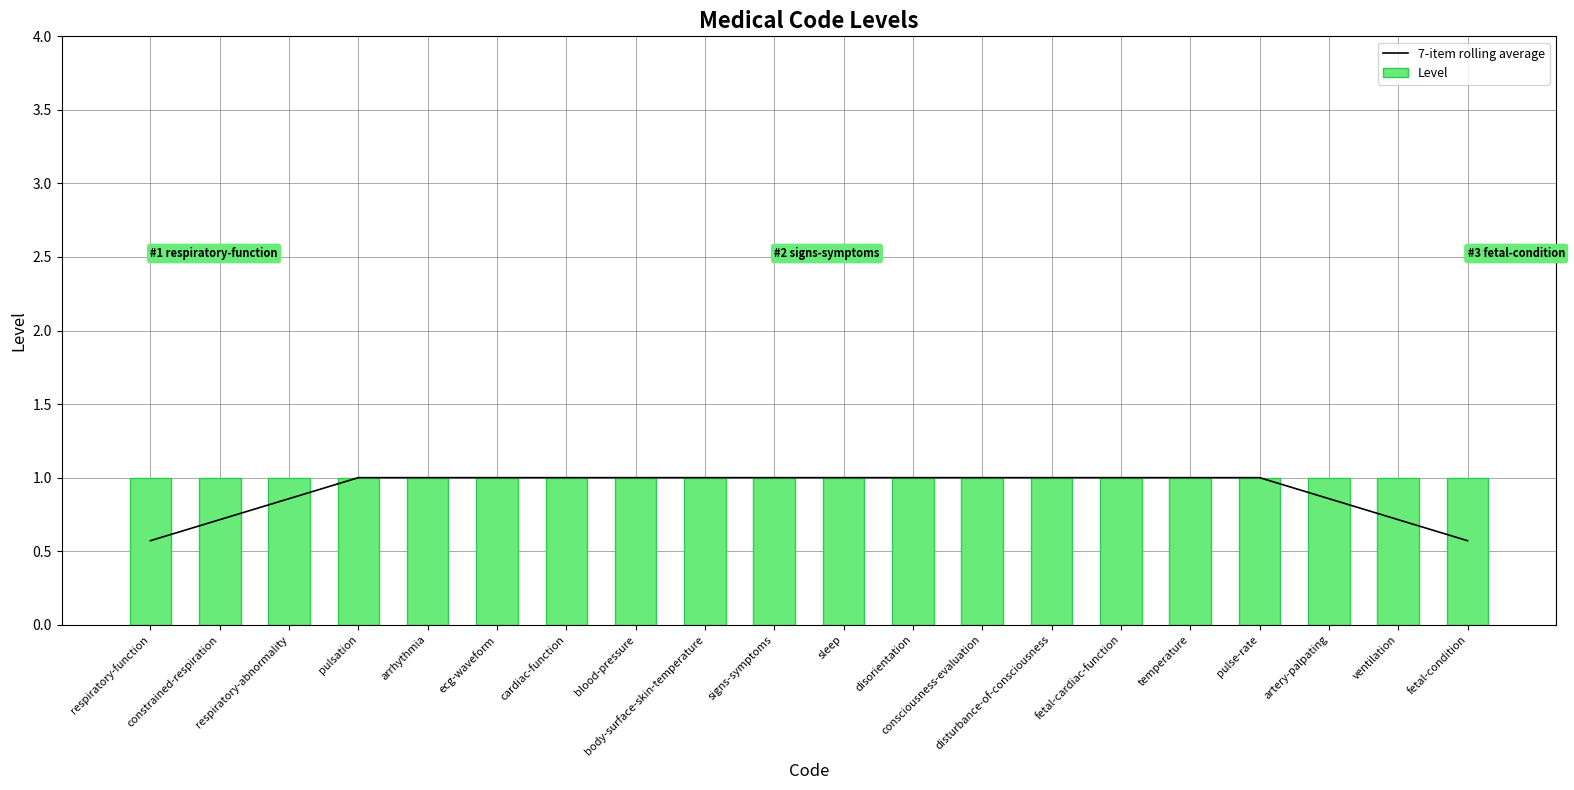

Reading left to right, list all the values displayed in this chart.

7-item rolling average: 0.6	0.7	0.9	1.0	1.0	1.0	1.0	1.0	1.0	1.0	1.0	1.0	1.0	1.0	1.0	1.0	1.0	0.9	0.7	0.6
Level: 1.0	1.0	1.0	1.0	1.0	1.0	1.0	1.0	1.0	1.0	1.0	1.0	1.0	1.0	1.0	1.0	1.0	1.0	1.0	1.0